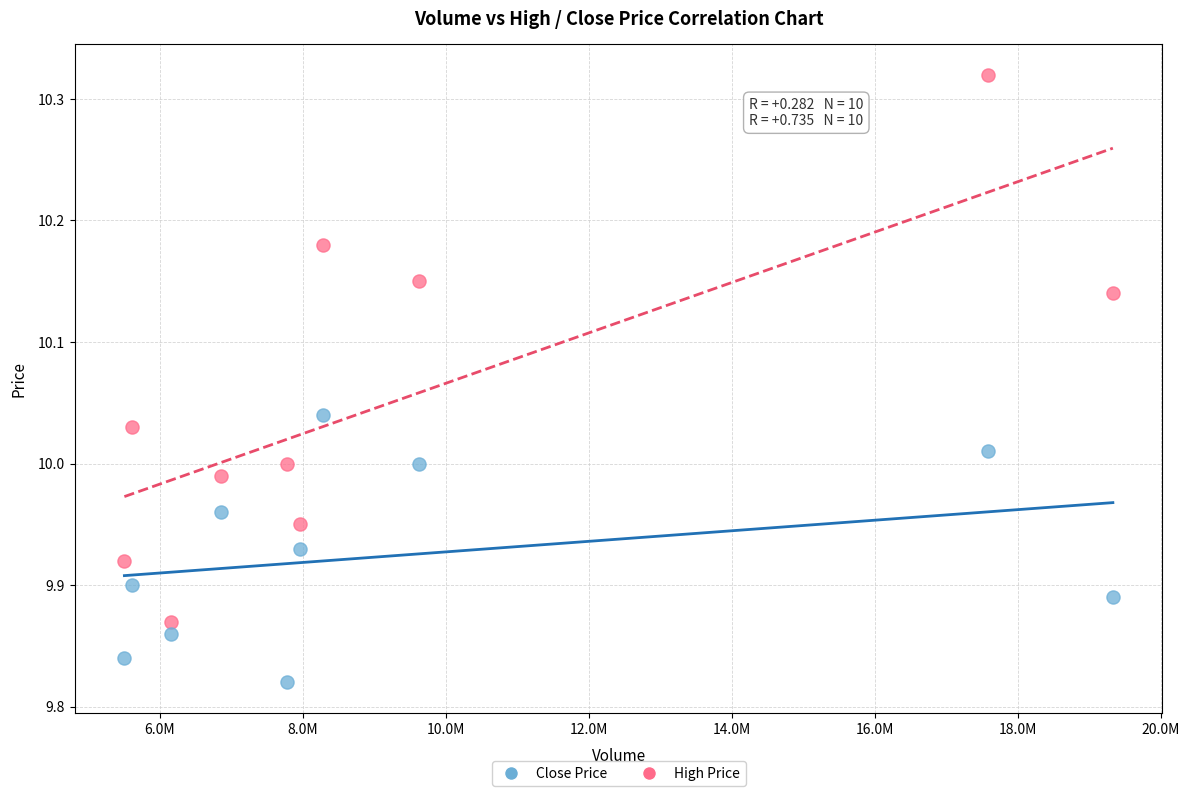

Which series contains the highest Y value?

High Price